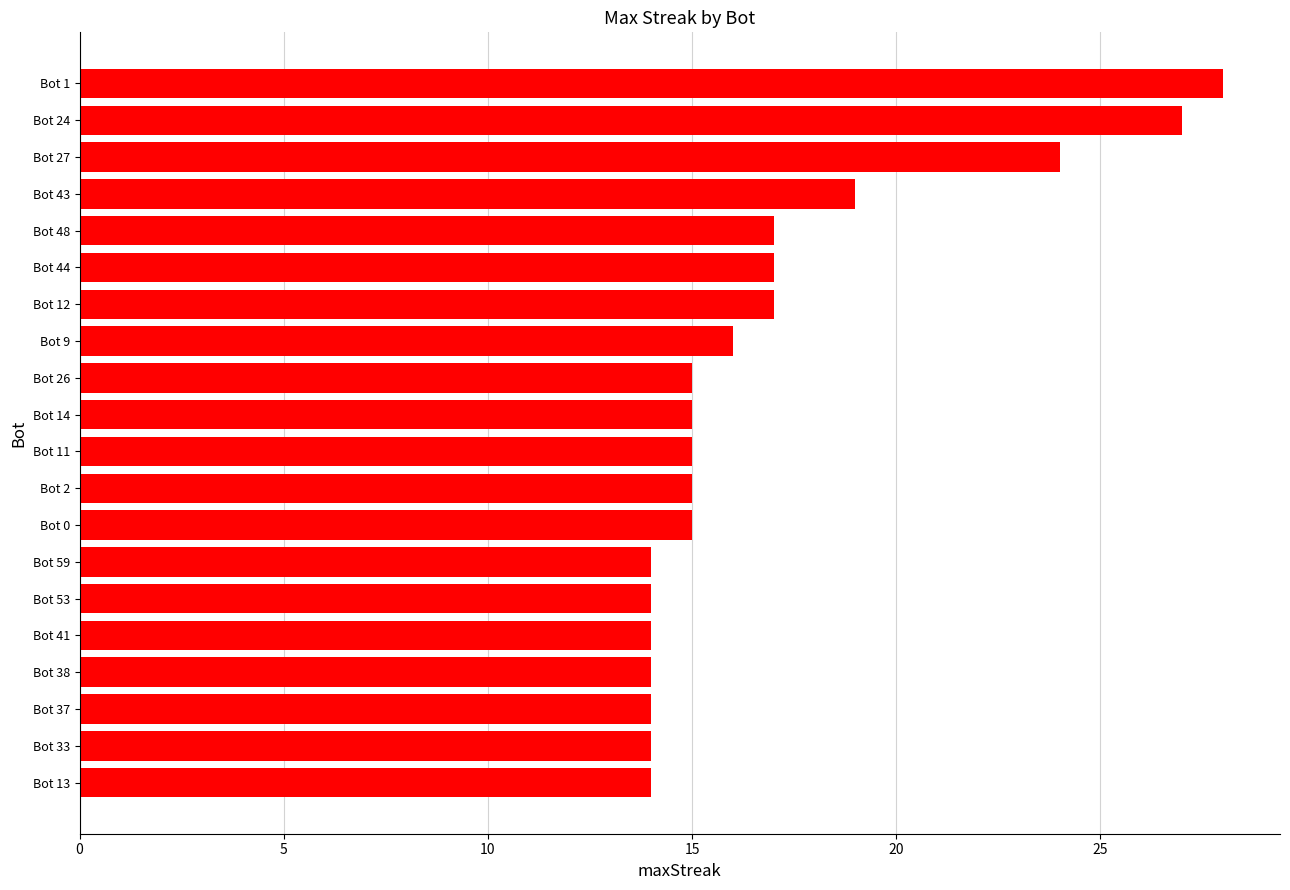

What position from the bottom is Bot 12?

14